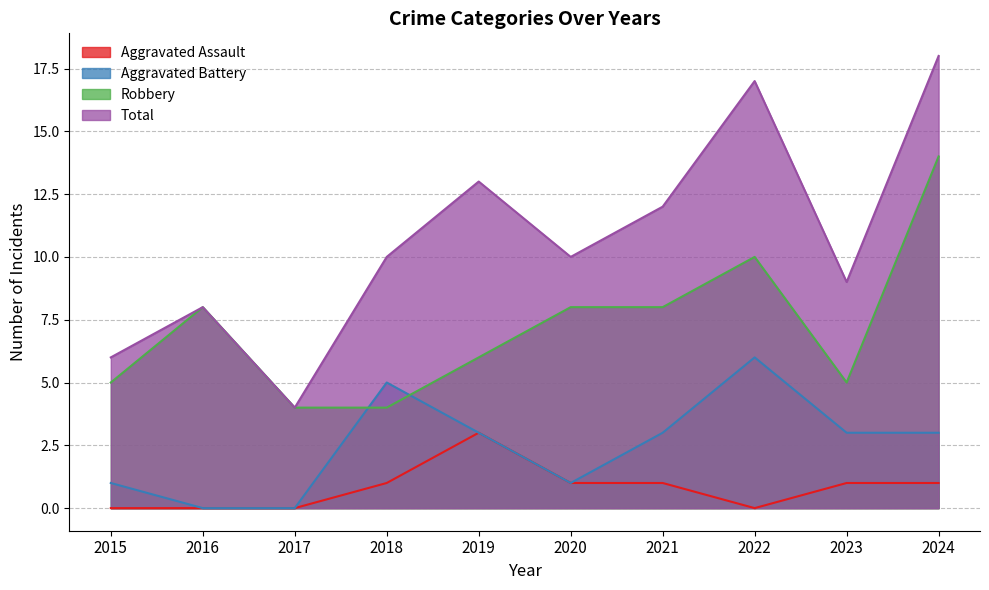

True or false: Robbery has a value of 14 at 2016.

False